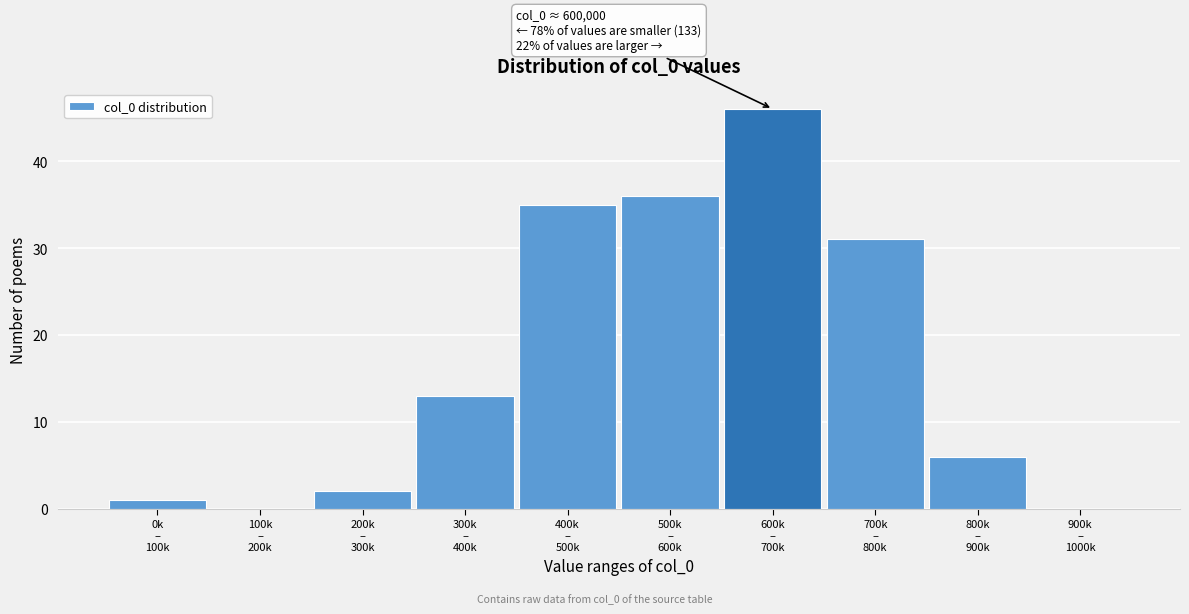

What is the greatest value displayed?

46